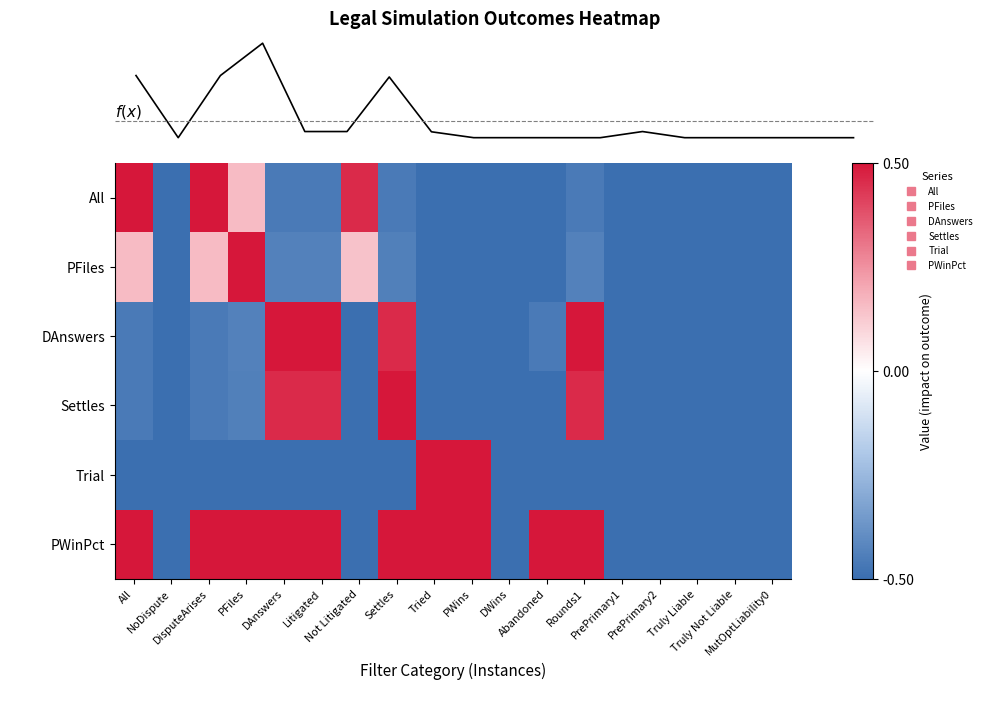

How many distinct data groups are displayed?

6